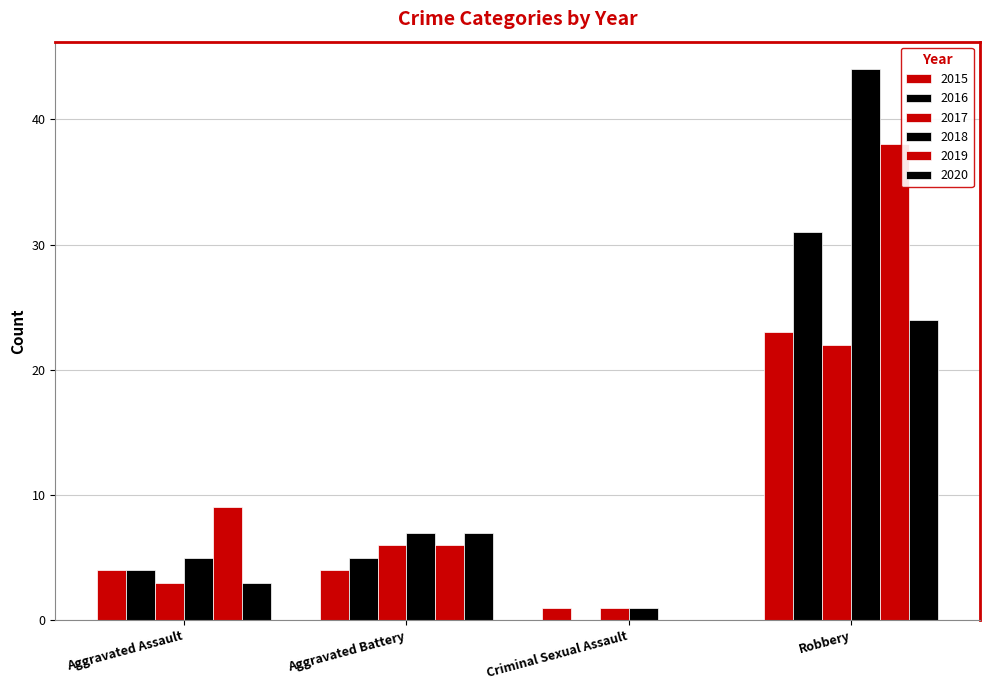

How many positive values does the 2019 series have?

3